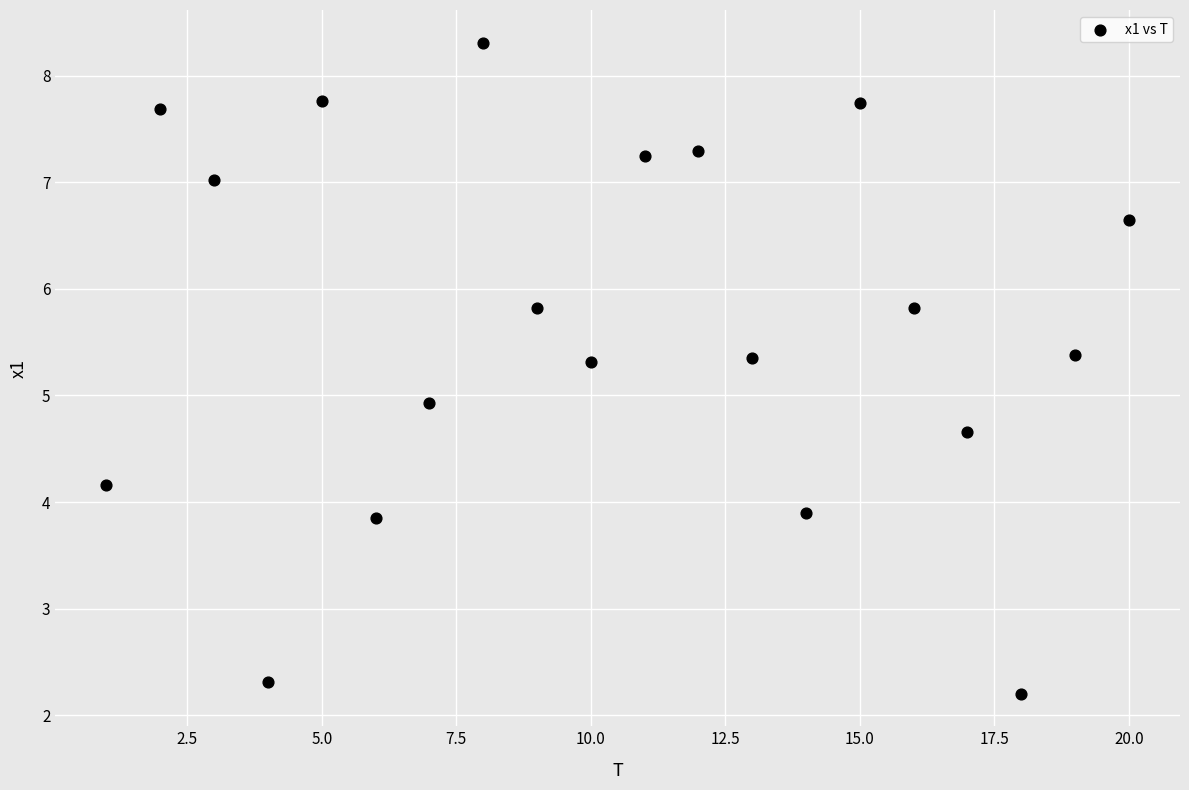

What Y value in the scatter plot is closest to 5?

4.9